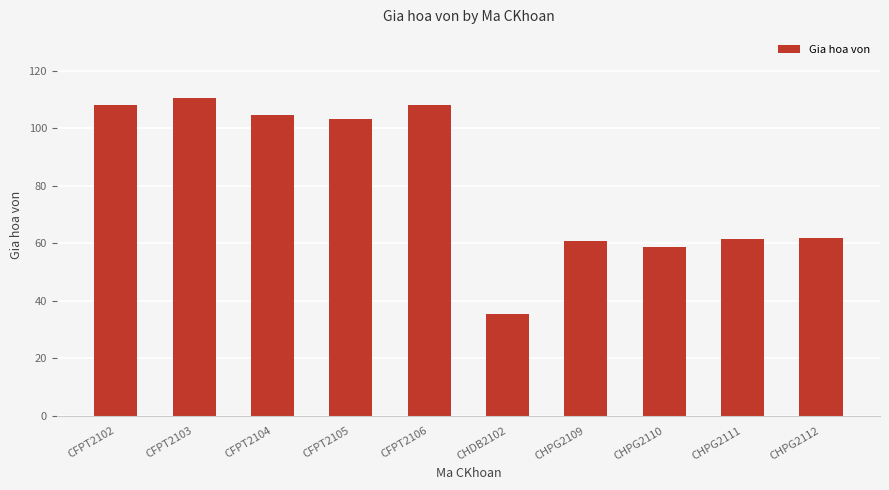

What is the sum of all values?

811.3